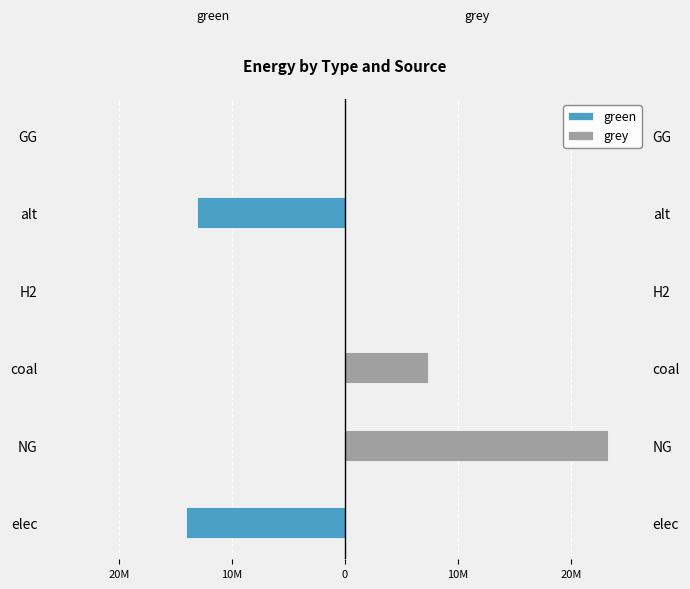

The value of grey at alt is 15544181.1. True or false?

False